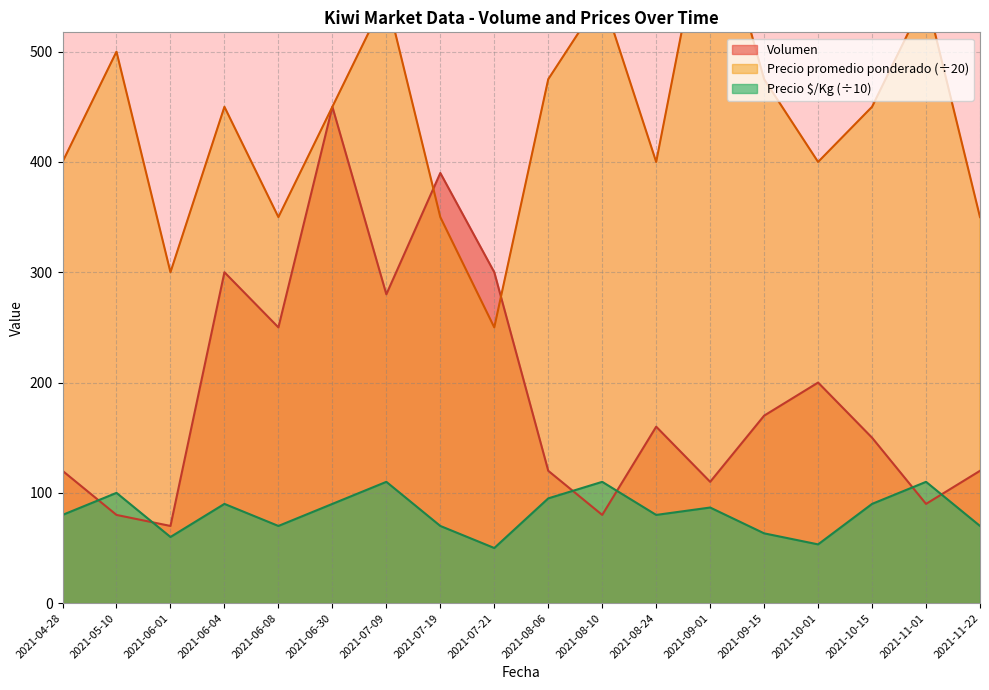

Which label corresponds to the smallest value in the chart?

2021-07-21